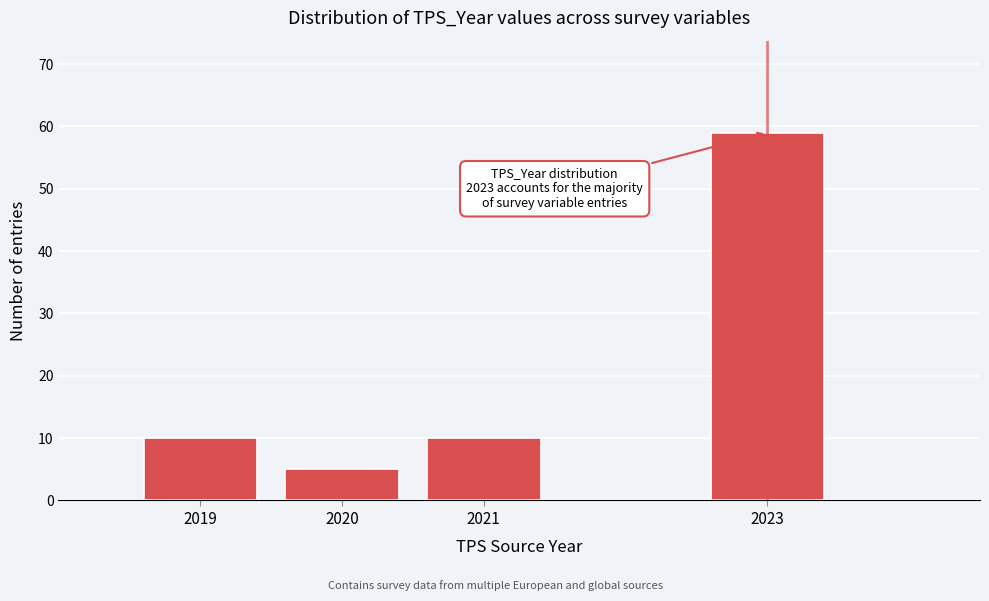

Reading left to right, transcribe all the data shown in this chart.

10	5	10	59